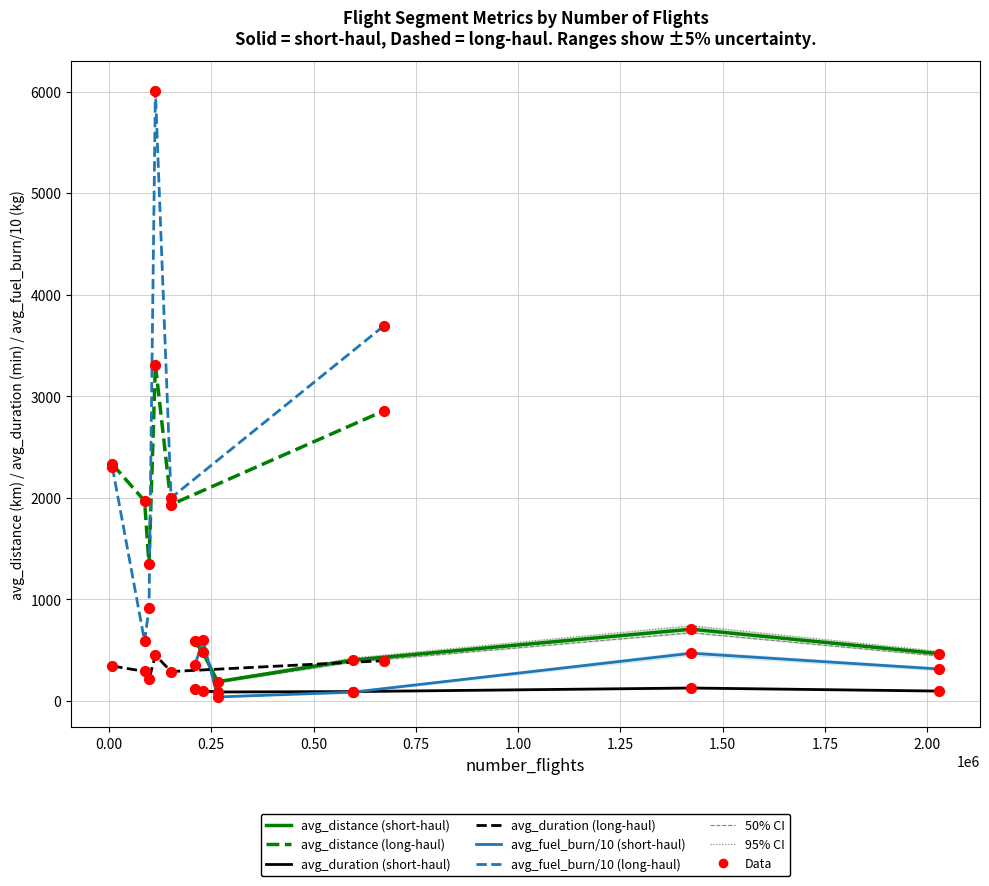

Which series has the largest total across all categories?

avg_fuel_burn/10 (long-haul)